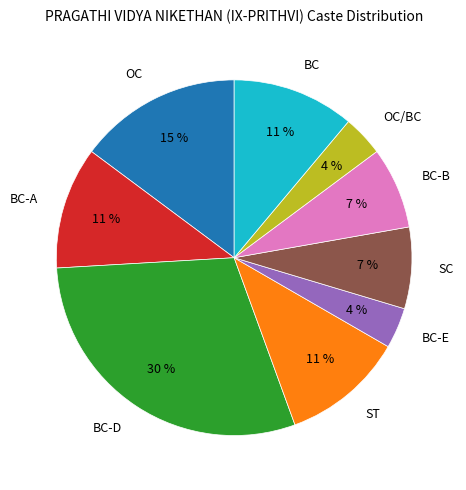

How many slices are in this pie chart?

9